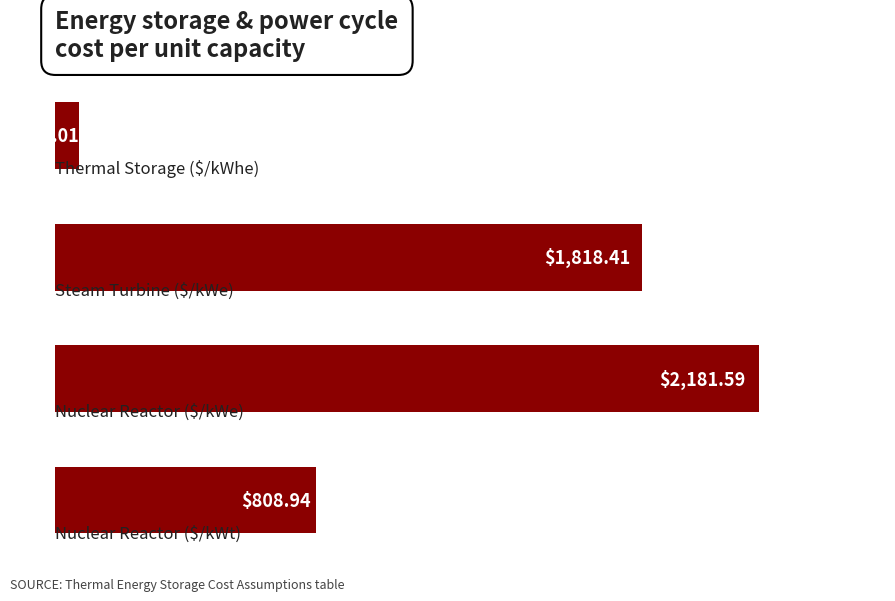

What is the average value?

1220.5